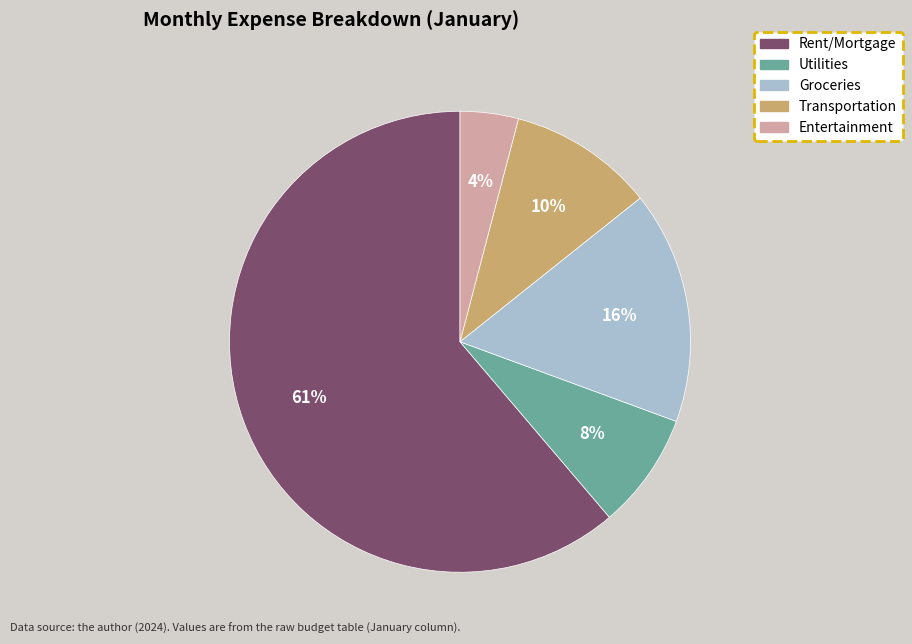

Which has a higher value, Utilities or Entertainment?

Utilities